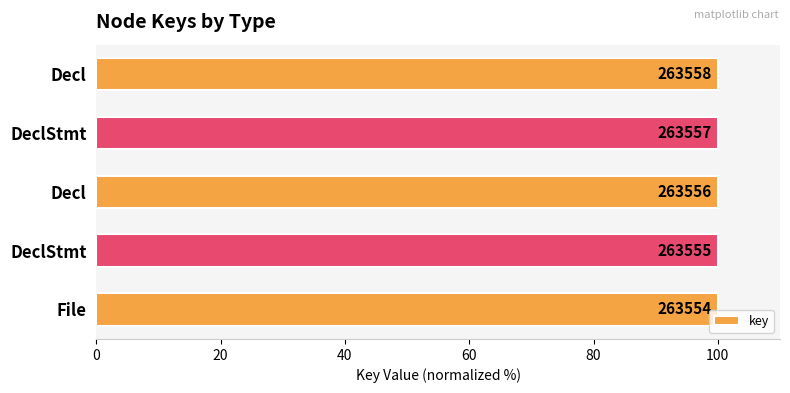

How many bars are there in total?

5